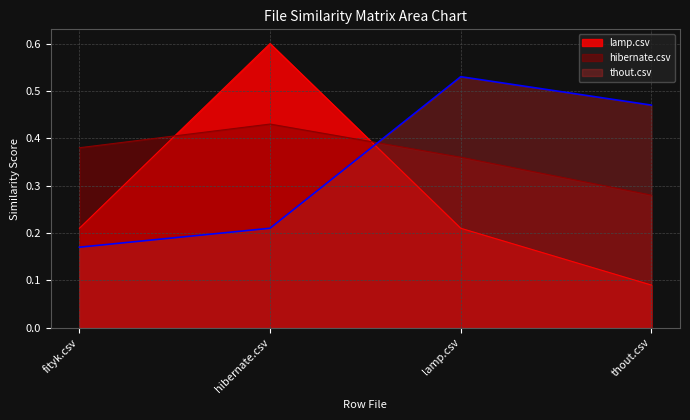

At which category is the sum across all series the highest?

hibernate.csv